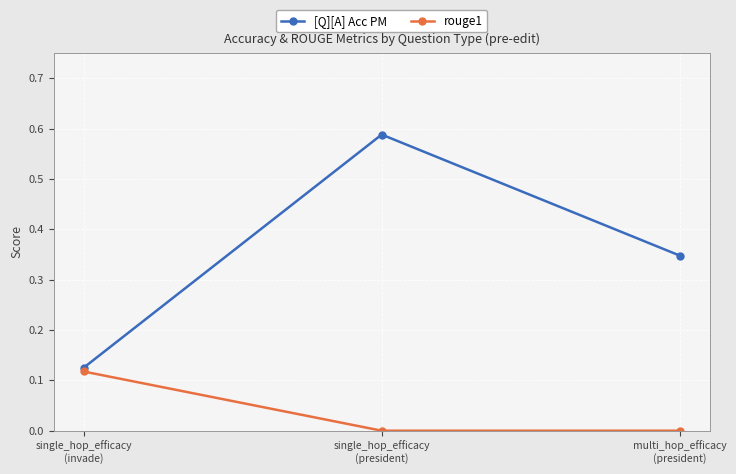

Which series has the largest range (max minus min)?

[Q][A] Acc PM